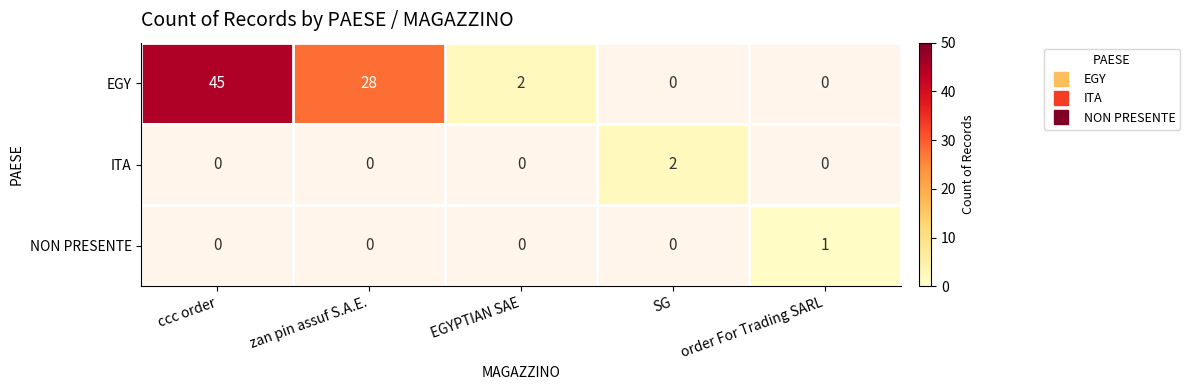

The NON PRESENTE series shows 1.0 at order For Trading SARL. True or false?

True